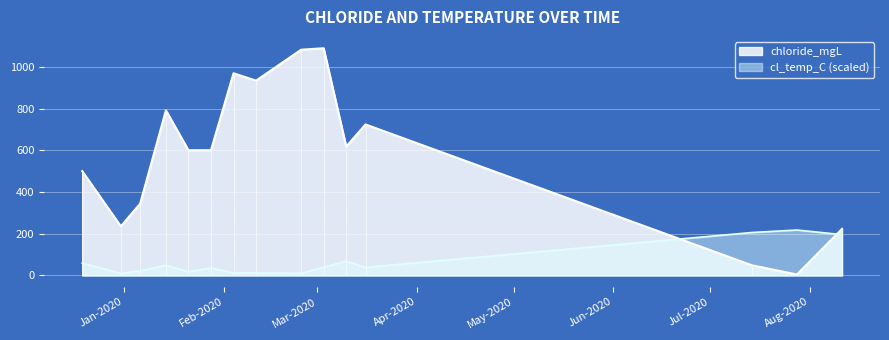

Reading left to right, transcribe all the data shown in this chart.

chloride_mgL: 2019-12-19=500.0	2019-12-31=235.4	2020-01-06=344.2	2020-01-14=791.2	2020-01-21=600.0	2020-01-28=600.3	2020-02-04=969.0	2020-02-11=933.6	2020-02-25=1081.8	2020-03-03=1088.8	2020-03-10=617.7	2020-03-16=723.6	2020-07-14=48.7	2020-07-28=4.5	2020-08-11=223.1
cl_temp_C: 2019-12-19=58.9	2019-12-31=10.2	2020-01-06=21.3	2020-01-14=48.7	2020-01-21=17.9	2020-01-28=35.9	2020-02-04=12.0	2020-02-11=12.0	2020-02-25=10.2	2020-03-03=39.3	2020-03-10=68.3	2020-03-16=38.4	2020-07-14=205.8	2020-07-28=217.8	2020-08-11=195.6